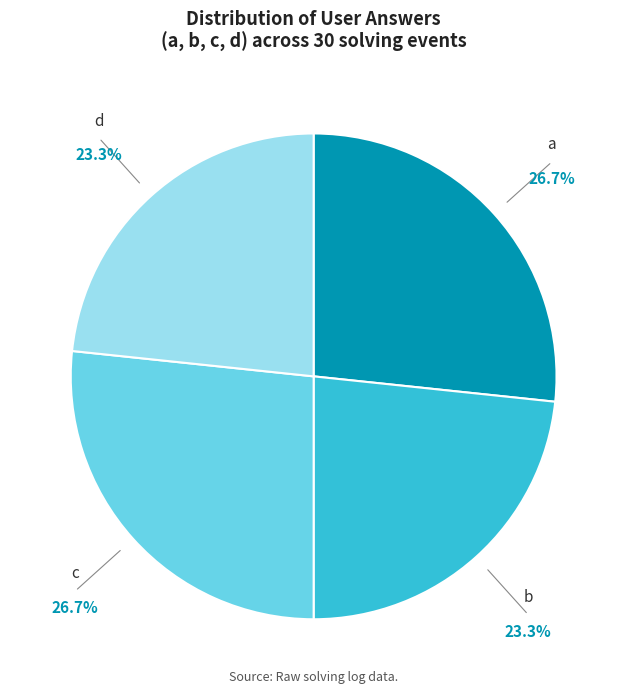

How many slices are in this pie chart?

4